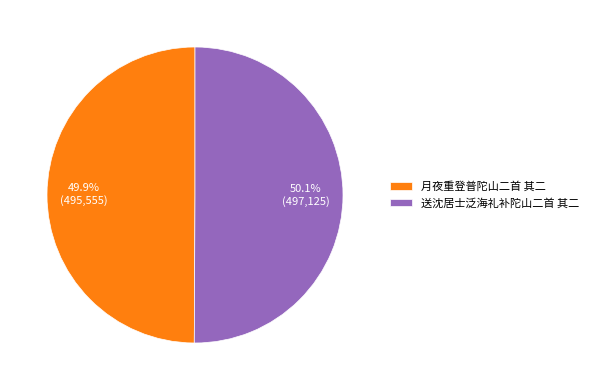

Approximately how many times larger is the value at 月夜重登普陀山二首 其二 compared to 送沈居士泛海礼补陀山二首 其二?

1.0